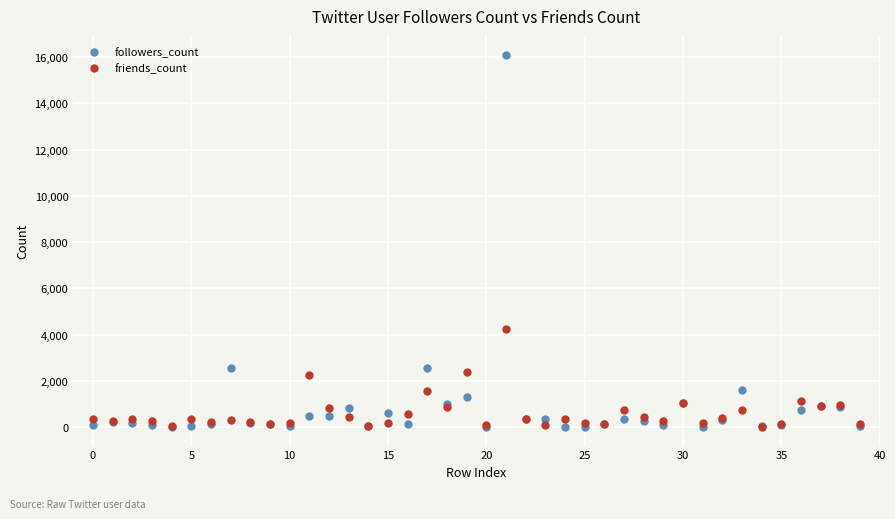

Which series has the largest Y range (max minus min)?

followers_count